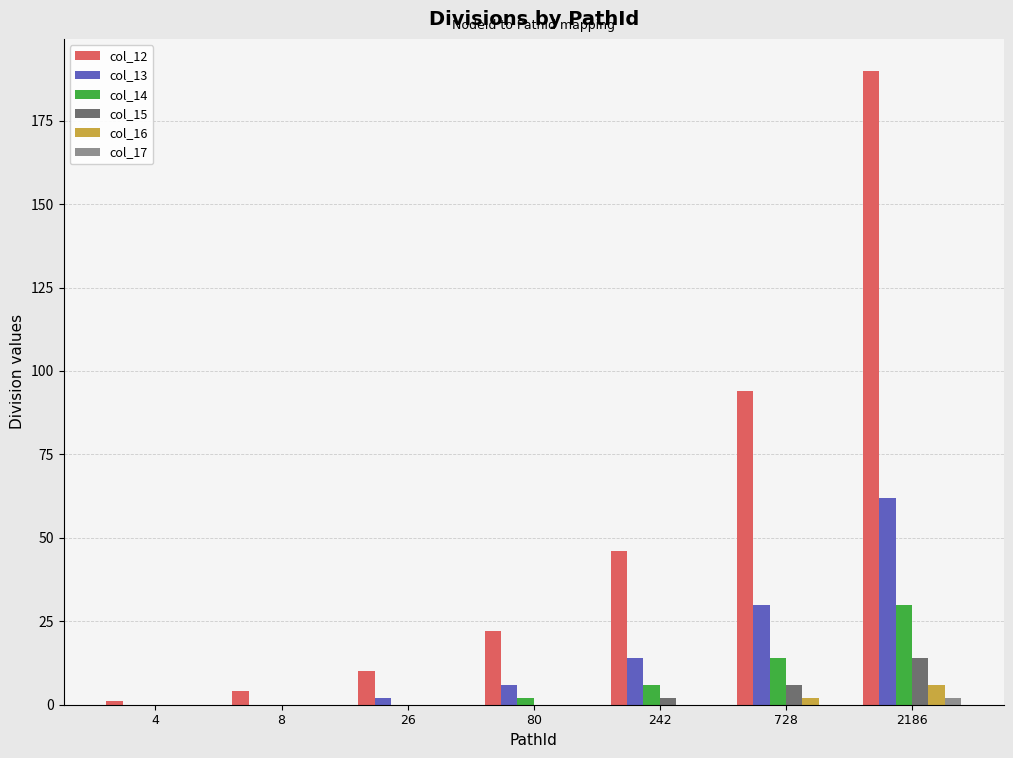

What is the sum of all col_17 values?

2